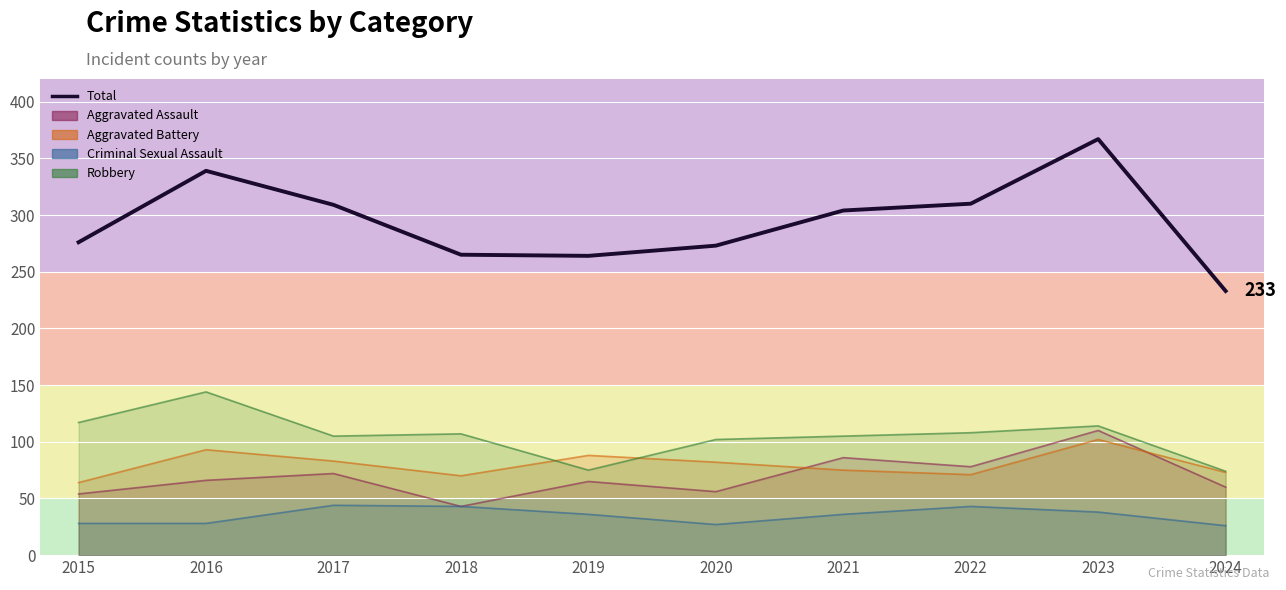

Where is the data nearest to the value 300?

2021